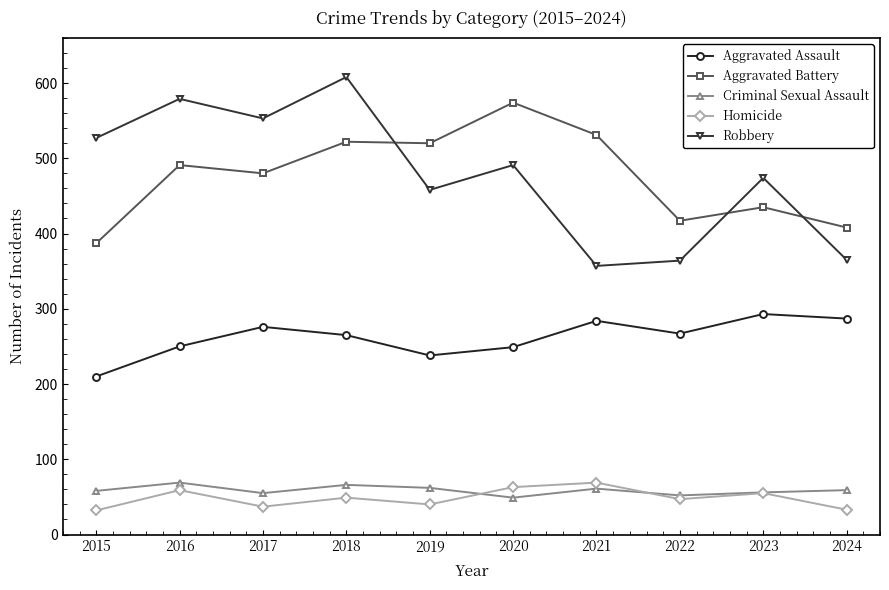

What is the difference between the maximum and minimum values in the Criminal Sexual Assault series?

20